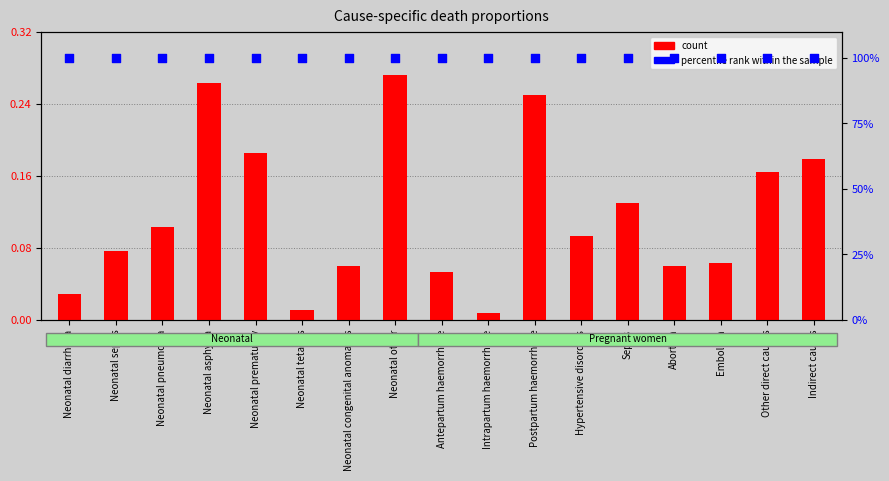

Which series has the widest spread of Y values?

count